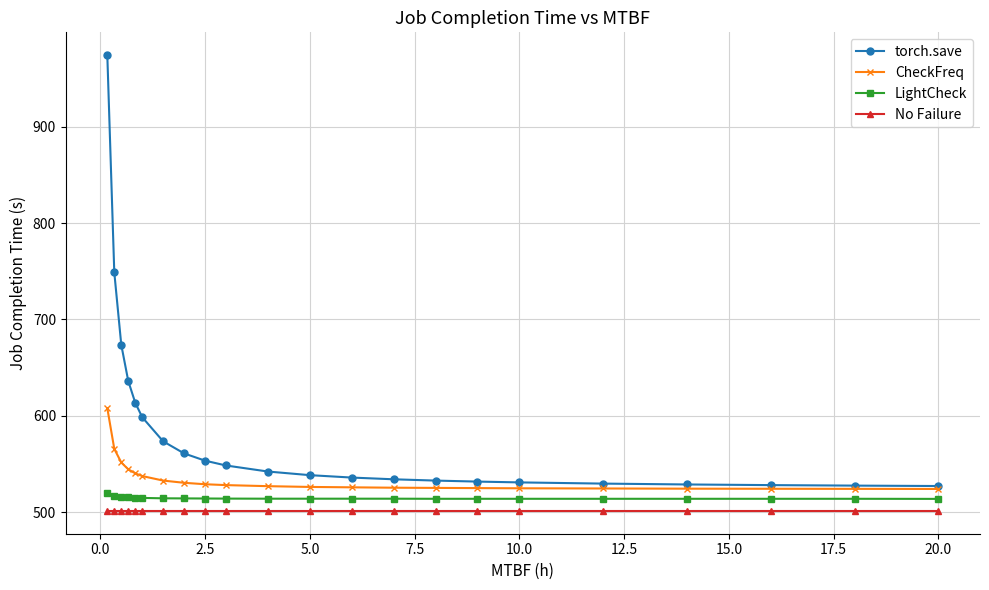

Count the number of data series in this chart.

4